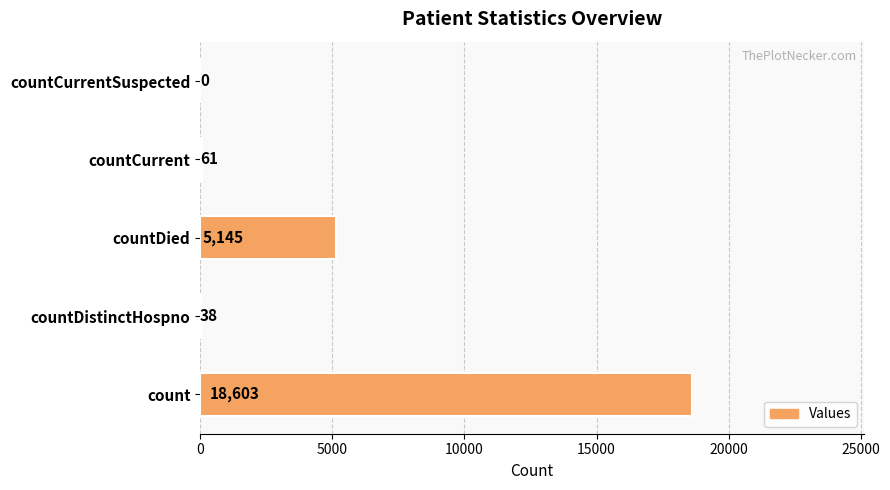

What is the change in value from count to countDistinctHospno?

-18565